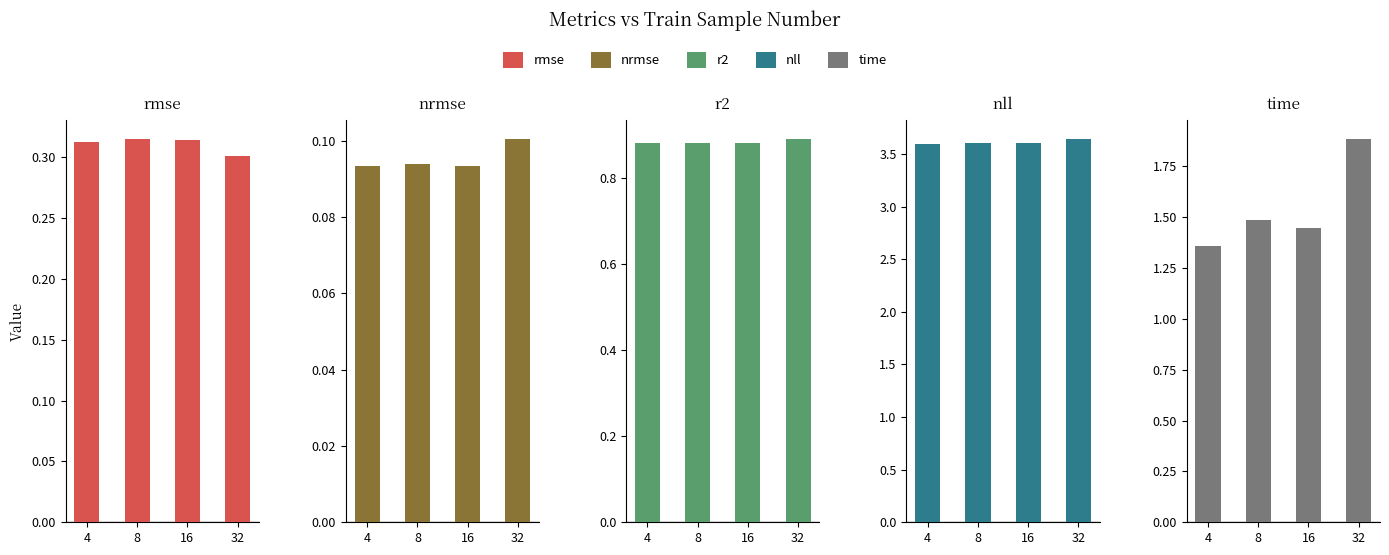

What is the greatest value displayed?

3.6